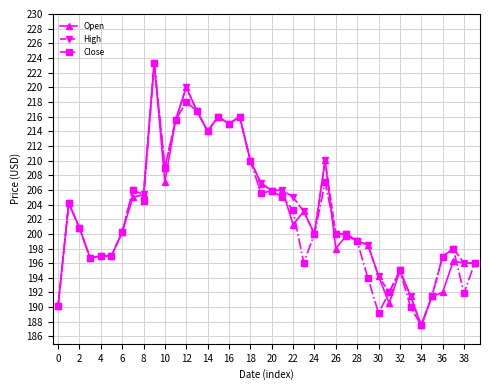

Does the chart display data point markers on the line(s)?

Yes